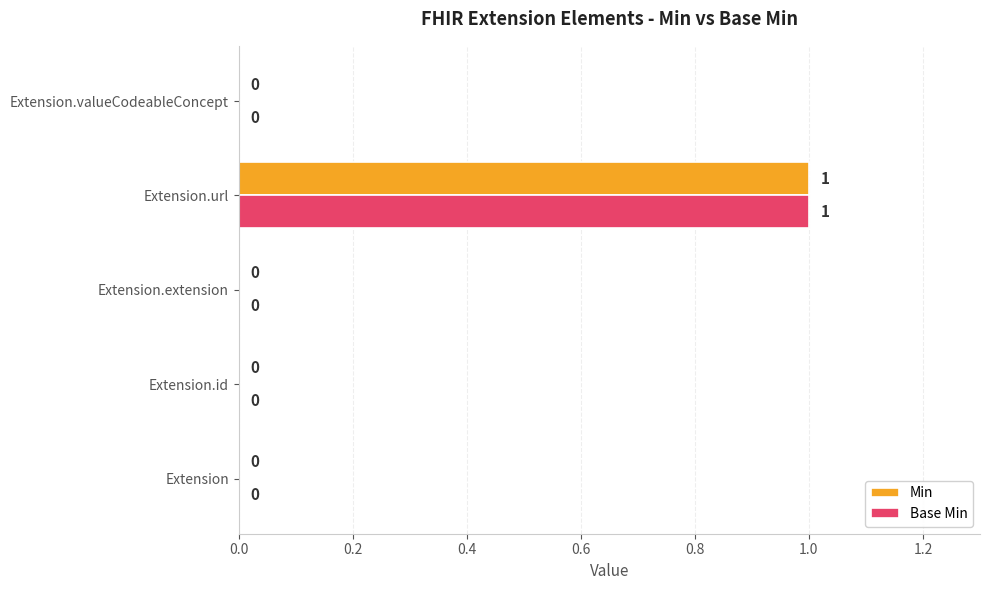

How many Min values are between 0 and 1?

5